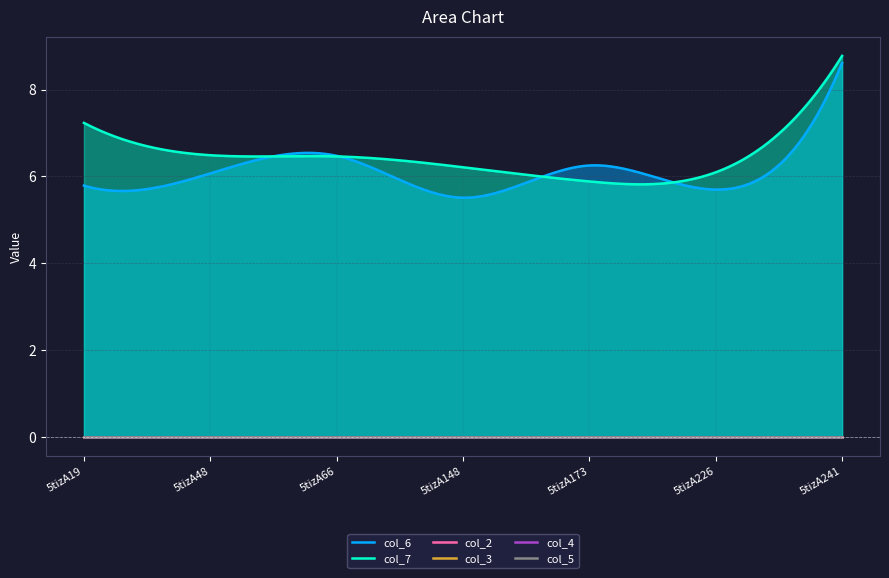

Is the value of col_5 at 5tizA148 greater than the value of col_2 at 5tizA226?

No